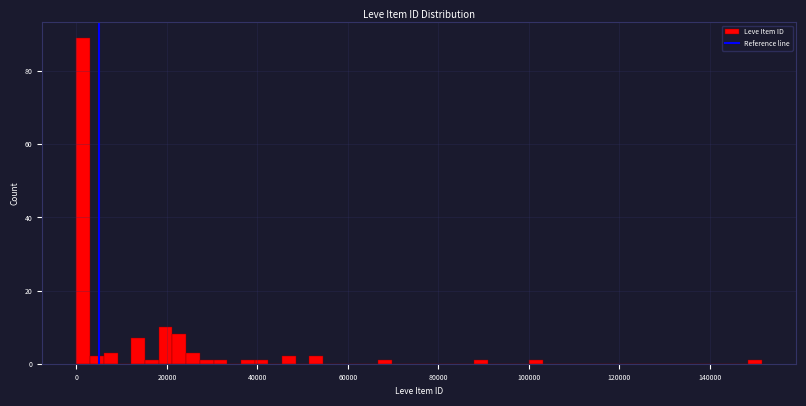

Read against the x-axis, roughly where is the centre of the tallest bar?

2000